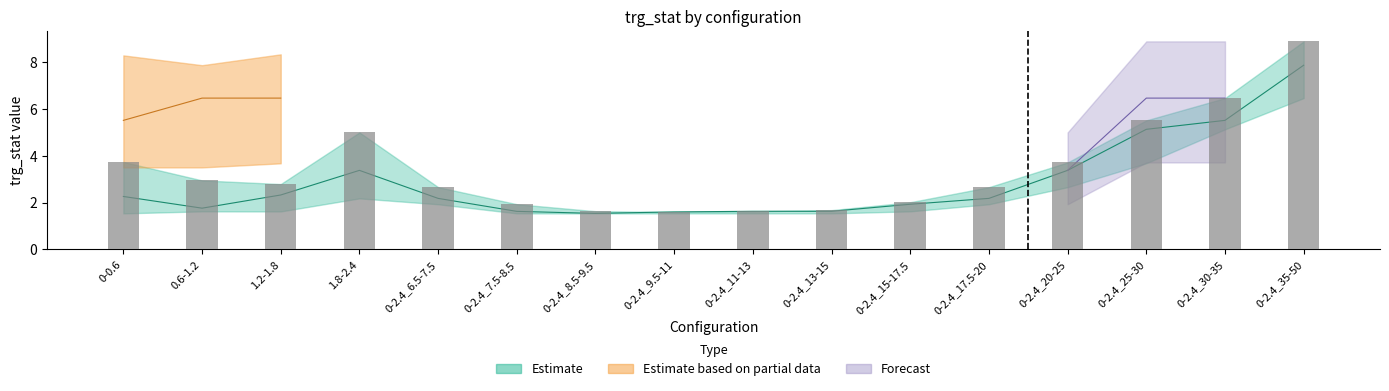

At which label is the value closest to 5?

1.8-2.4